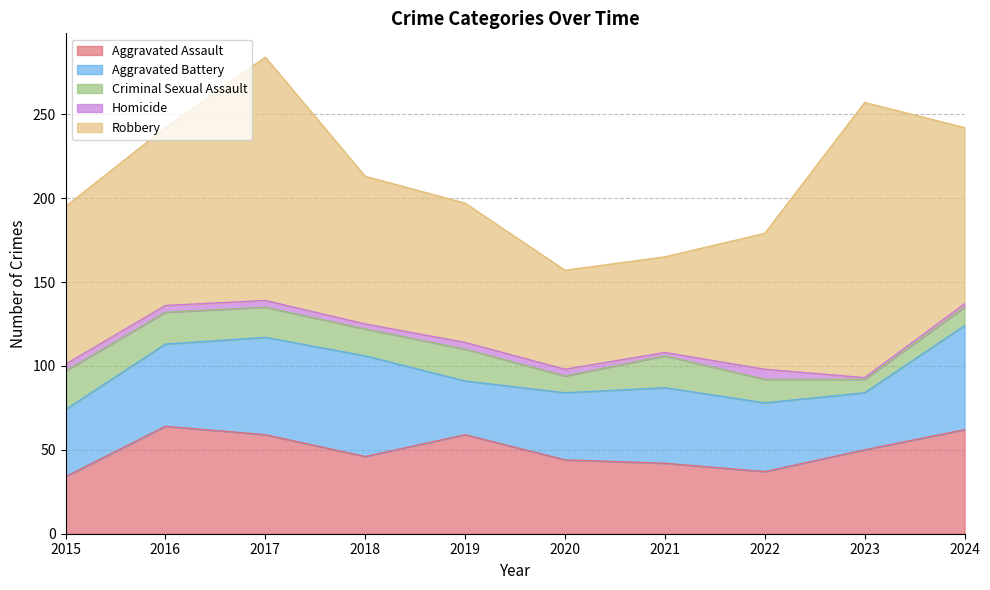

How many categories are shown in the chart?

10